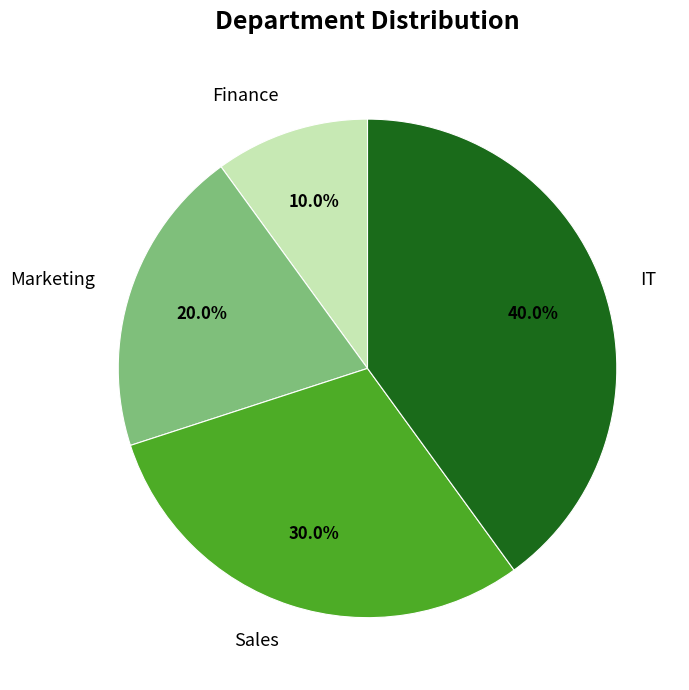

What is the ratio of the value at IT to the value at Sales?

1.3